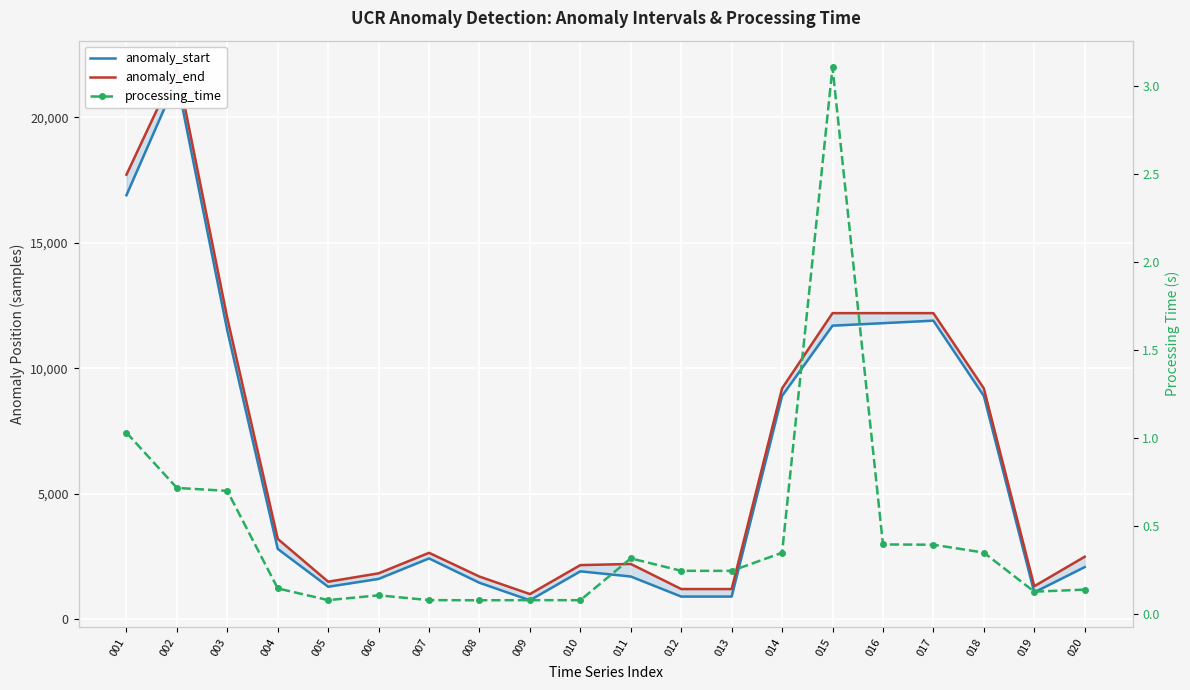

True or false: anomaly_start and anomaly_end intersect in this chart.

False